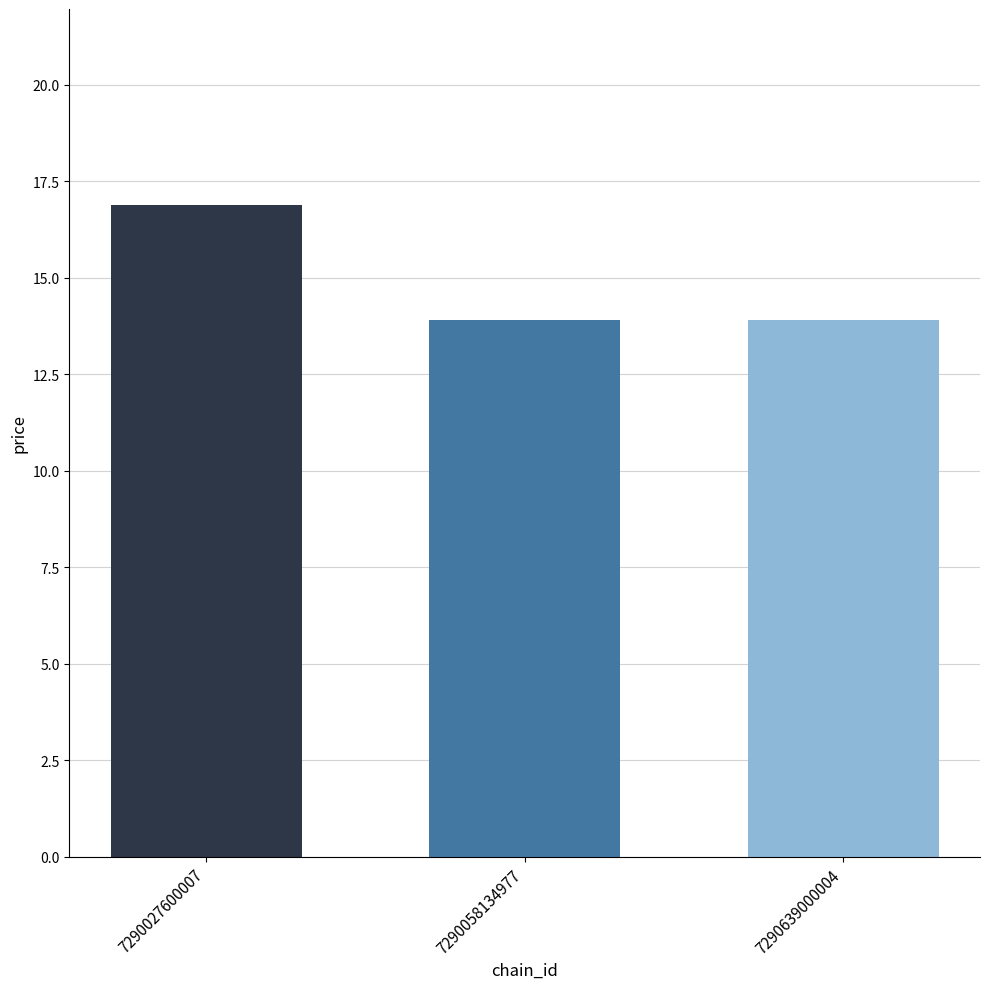

What is the value of the 2nd bar from the left?

13.9